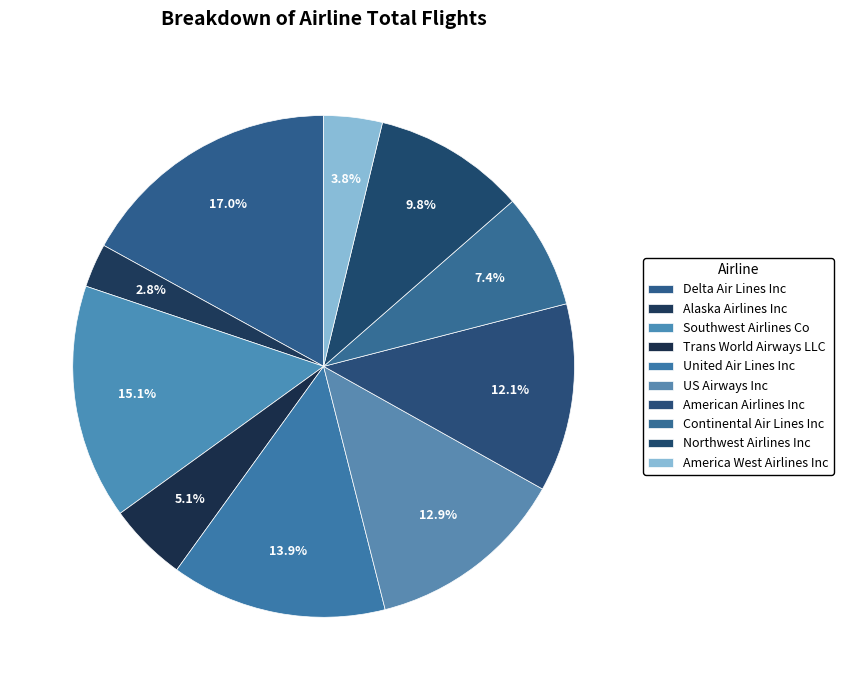

How many slices are in this pie chart?

10